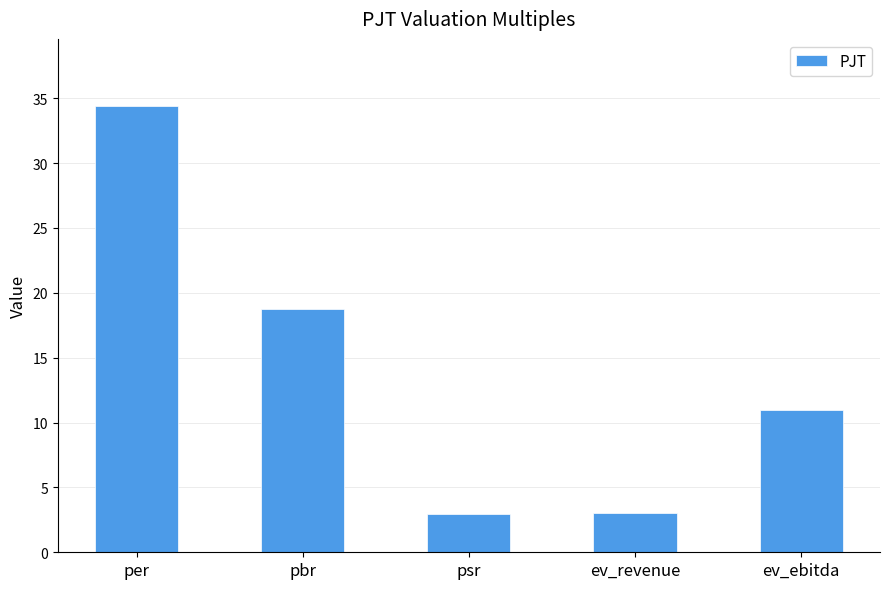

What is the ratio of the value at psr to the value at per?

0.1